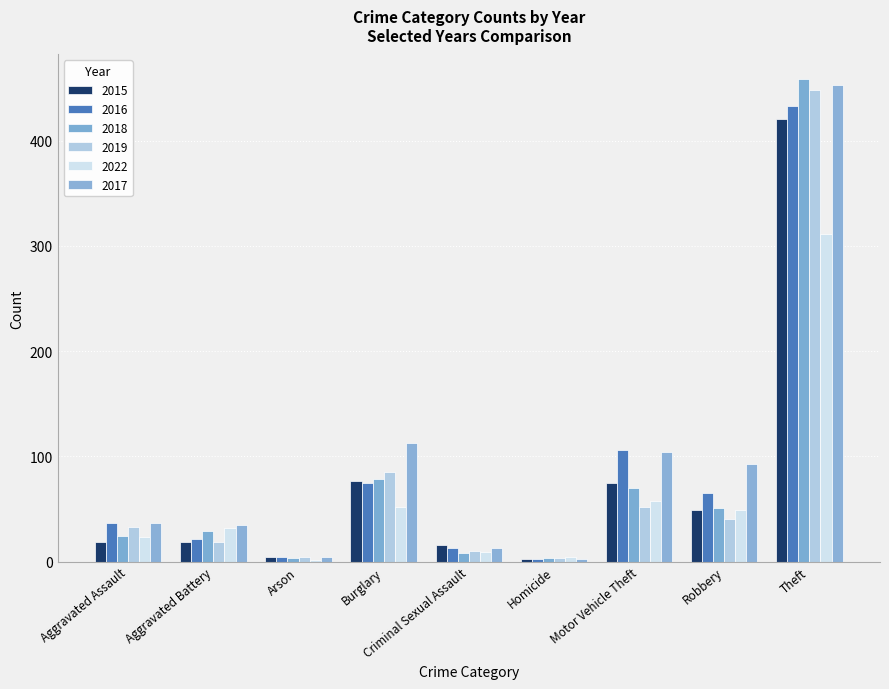

Rank the categories by 2019 value from lowest to highest.

Homicide, Arson, Criminal Sexual Assault, Aggravated Battery, Aggravated Assault, Robbery, Motor Vehicle Theft, Burglary, Theft